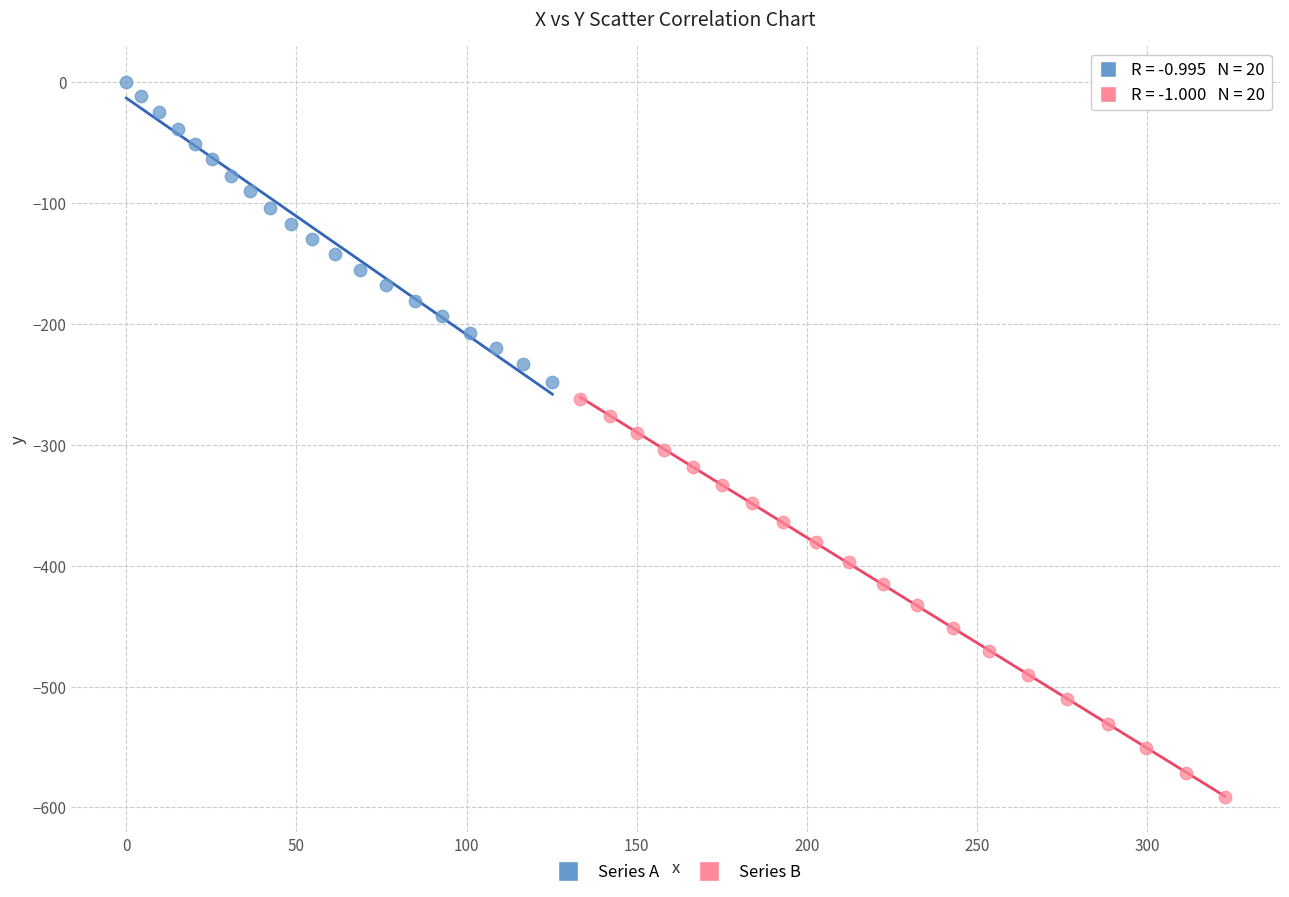

Which series reaches the maximum Y coordinate?

Series A